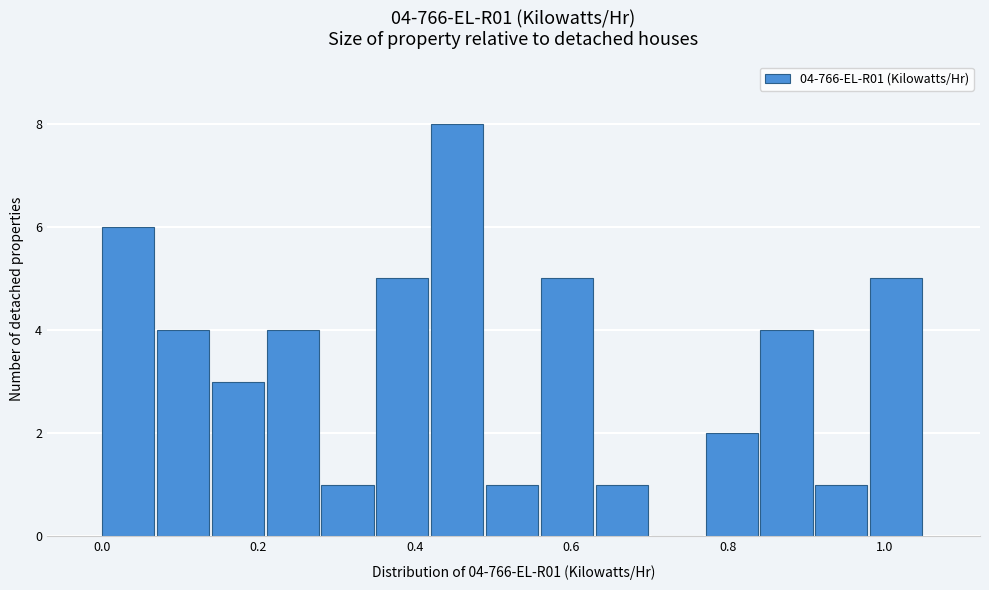

Around what value on the x-axis is the tallest bar? Give the approximate position of its centre, as read against the axis.

0.46